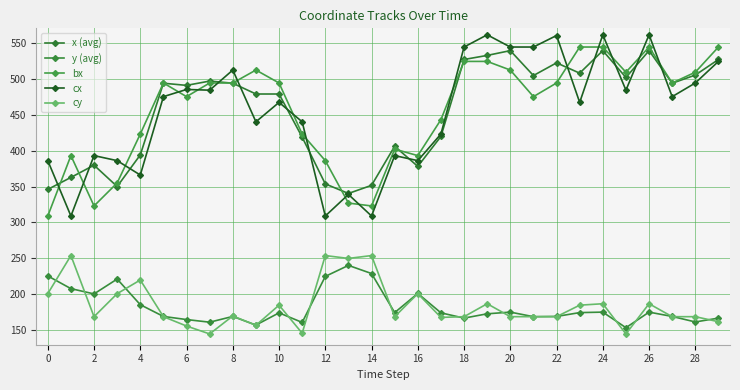

How many times do cx and x (avg) cross each other?

13